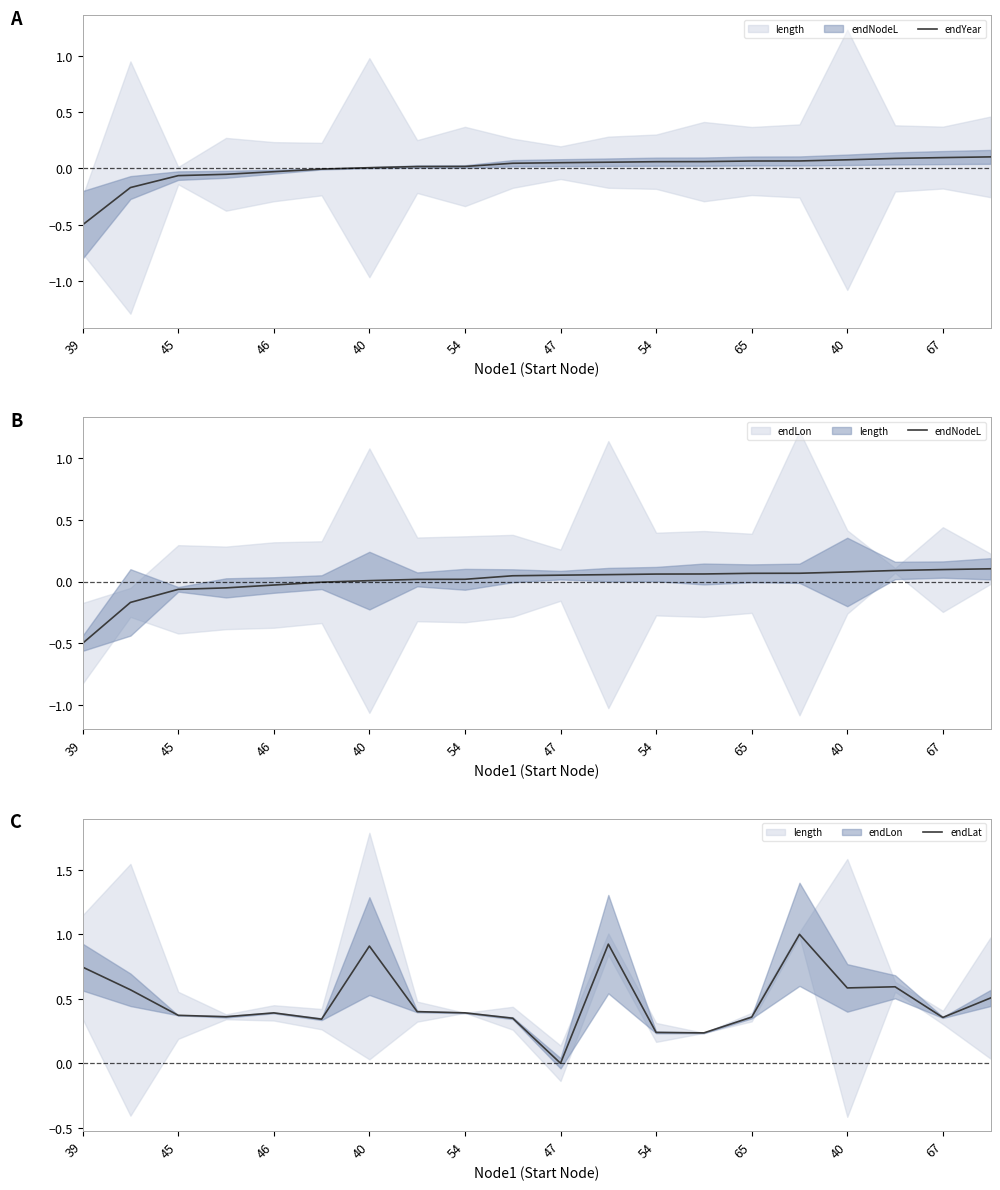

How many times do endNodeL and endLat cross each other?

2